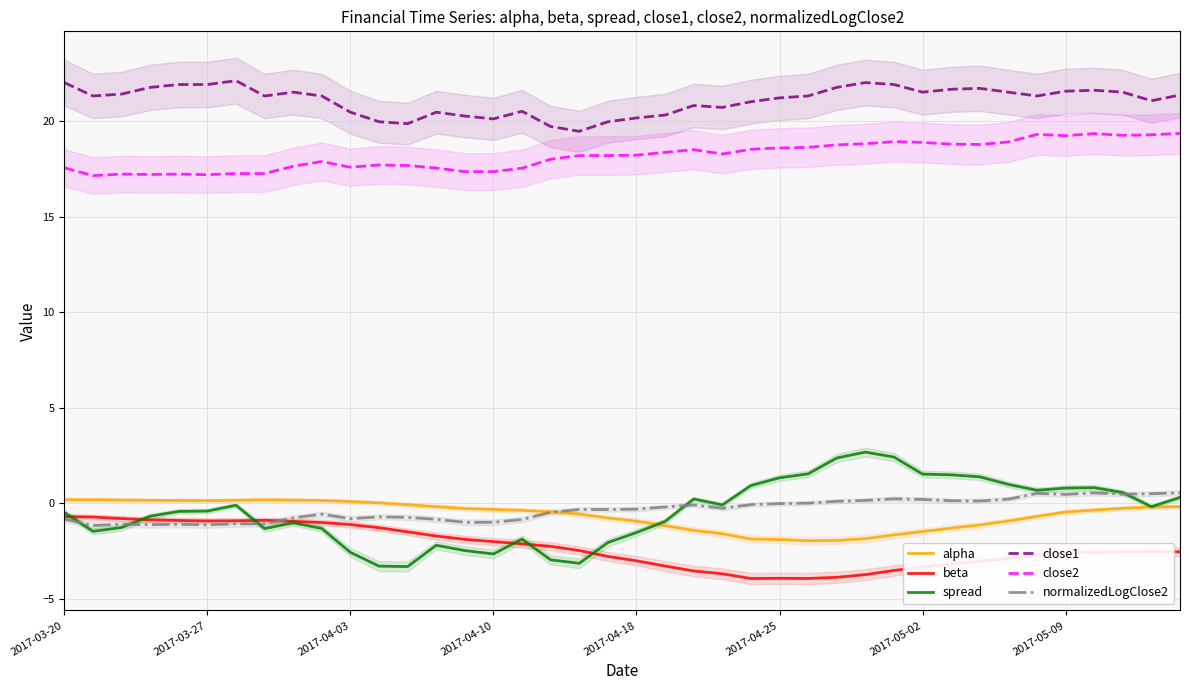

True or false: close2 and beta intersect in this chart.

False